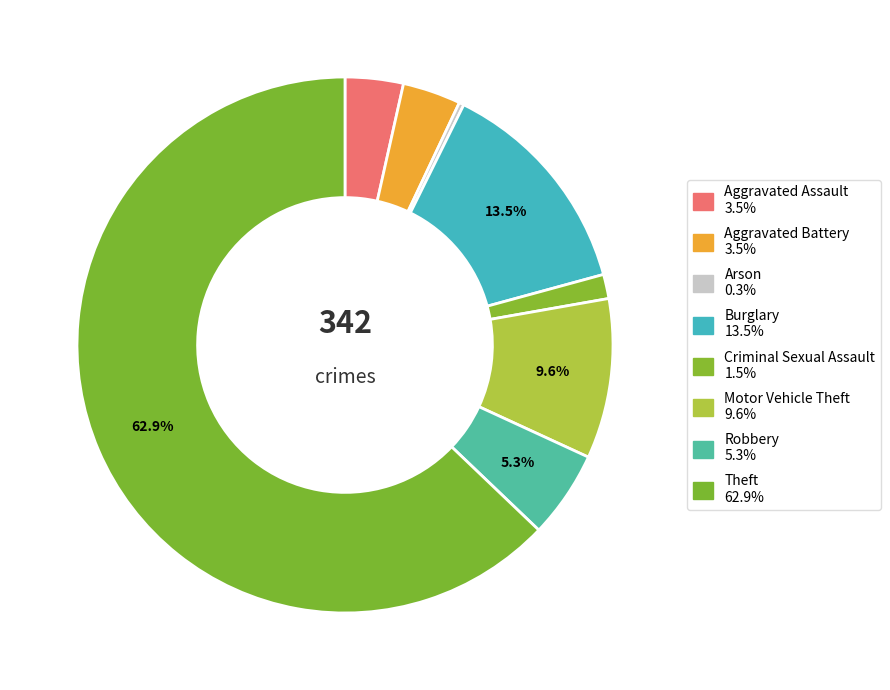

To the nearest percent, what is the average slice percentage?

12%